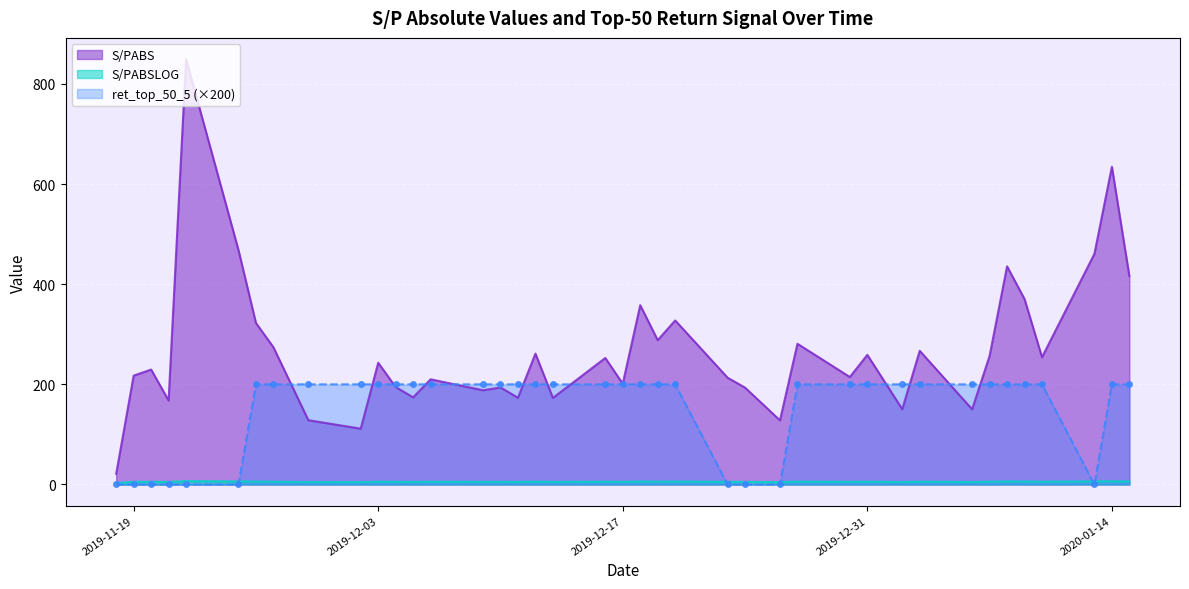

Reading right to left, extract all data points from this chart.

S/PABS: 416.3	634.6	460.7	254.1	370.3	435.8	256.9	150.2	267.0	150.4	258.9	214.7	281.0	128.1	193.5	213.3	327.7	288.2	358.1	201.2	252.7	172.9	261.4	173.2	193.9	188.2	210.1	174.0	194.6	243.2	111.5	128.4	274.1	322.6	468.3	849.5	167.7	229.6	217.5	21.3
S/PABSLOG: 6.0	6.5	6.1	5.5	5.9	6.1	5.5	5.0	5.6	5.0	5.6	5.4	5.6	4.9	5.3	5.4	5.8	5.7	5.9	5.3	5.5	5.2	5.6	5.2	5.3	5.2	5.3	5.2	5.3	5.5	4.7	4.9	5.6	5.8	6.1	6.7	5.1	5.4	5.4	3.1
ret_top_50_5: 200.0	200.0	0.0	200.0	200.0	200.0	200.0	200.0	200.0	200.0	200.0	200.0	200.0	0.0	0.0	0.0	200.0	200.0	200.0	200.0	200.0	200.0	200.0	200.0	200.0	200.0	200.0	200.0	200.0	200.0	200.0	200.0	200.0	200.0	0.0	0.0	0.0	0.0	0.0	0.0